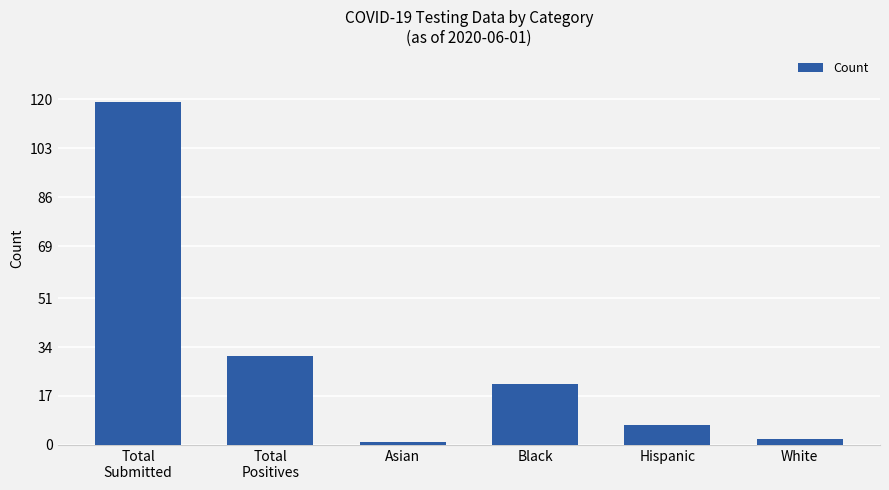

Where is the data nearest to the value 60?

Total
Positives